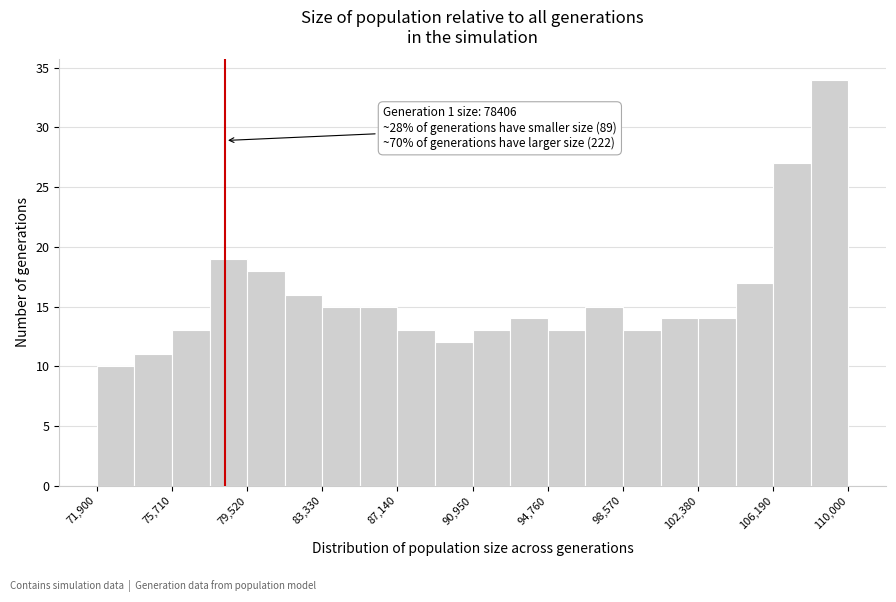

Around what value on the x-axis is the tallest bar? Give the approximate position of its centre, as read against the axis.

109000